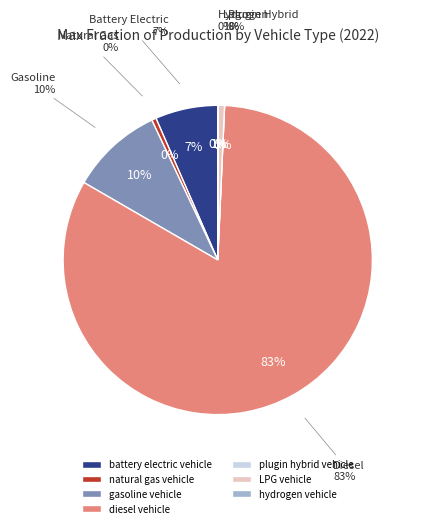

Combined, do natural gas vehicle and hydrogen vehicle account for over 50%?

No